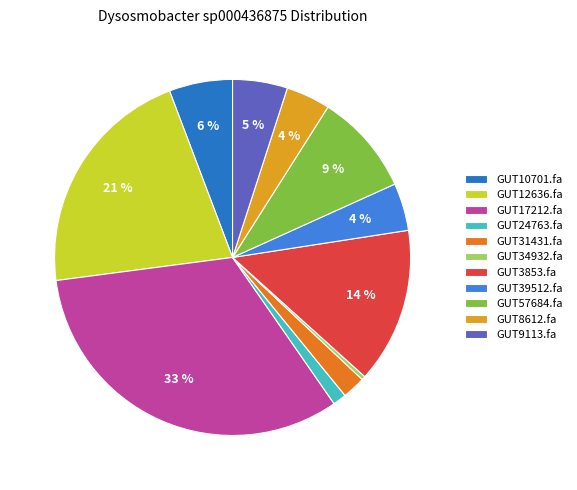

To the nearest percent, what is the difference between the largest and smallest slice percentages?

32%